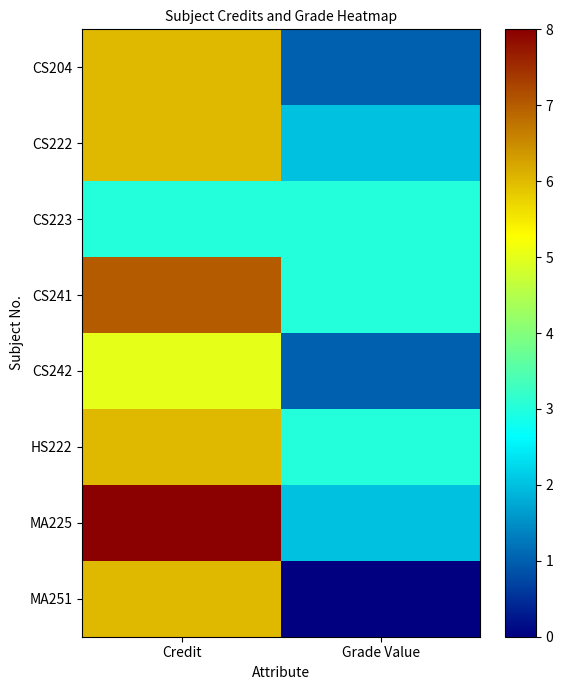

Reading right to left, what are all the values shown in this chart?

CS204: Grade Value=1	Credit=6
CS222: Grade Value=2	Credit=6
CS223: Grade Value=3	Credit=3
CS241: Grade Value=3	Credit=7
CS242: Grade Value=1	Credit=5
HS222: Grade Value=3	Credit=6
MA225: Grade Value=2	Credit=8
MA251: Grade Value=0	Credit=6